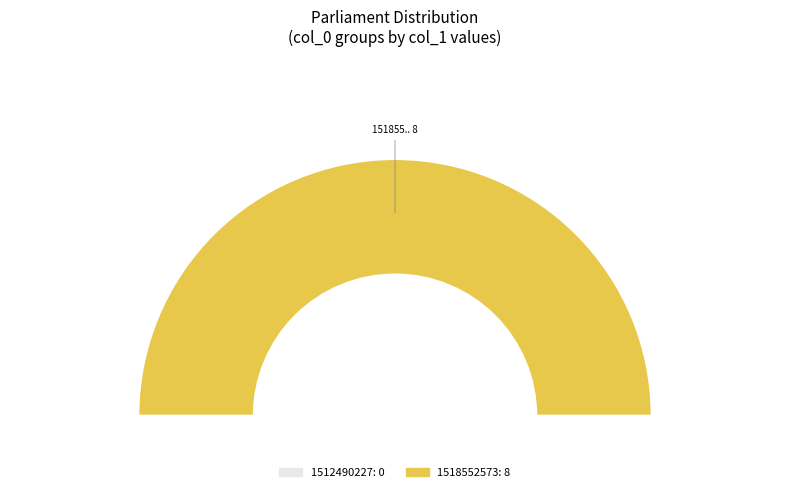

Does any single category account for the majority?

Yes